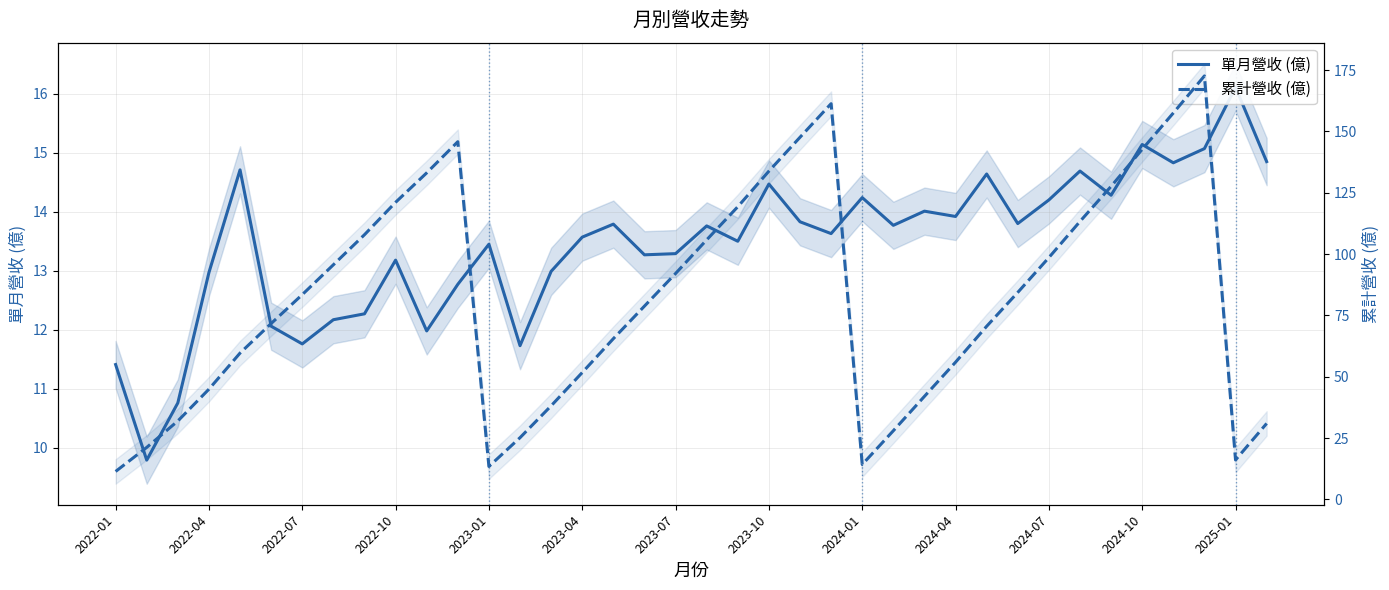

Reading right to left, transcribe all the data shown in this chart.

單月營收 (億): 14.8	16.1	15.1	14.8	15.1	14.3	14.7	14.2	13.8	14.6	13.9	14.0	13.8	14.2	13.6	13.8	14.5	13.5	13.8	13.3	13.3	13.8	13.6	13.0	11.7	13.4	12.8	12.0	13.2	12.3	12.2	11.8	12.1	14.7	13.0	10.8	9.8	11.4
累計營收 (億): 31.0	16.1	172.6	157.5	142.7	127.6	113.3	98.6	84.4	70.6	55.9	42.0	28.0	14.2	161.3	147.6	133.8	119.3	105.8	92.1	78.8	65.5	51.7	38.2	25.2	13.4	145.8	133.1	121.1	107.9	95.6	83.5	71.7	59.7	45.0	32.0	21.2	11.4